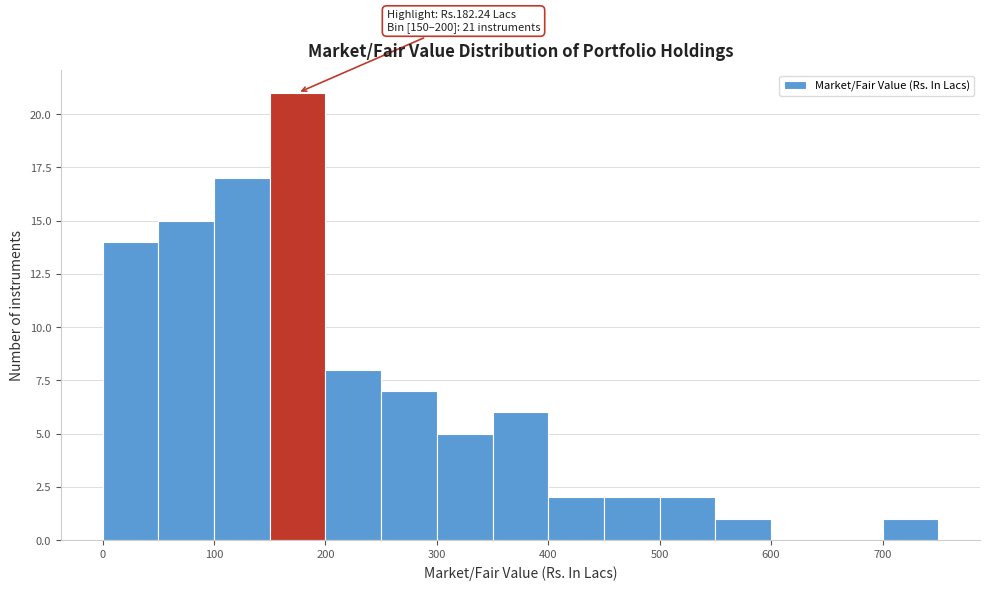

Which range on the x-axis has the tallest bar?

150 to 200